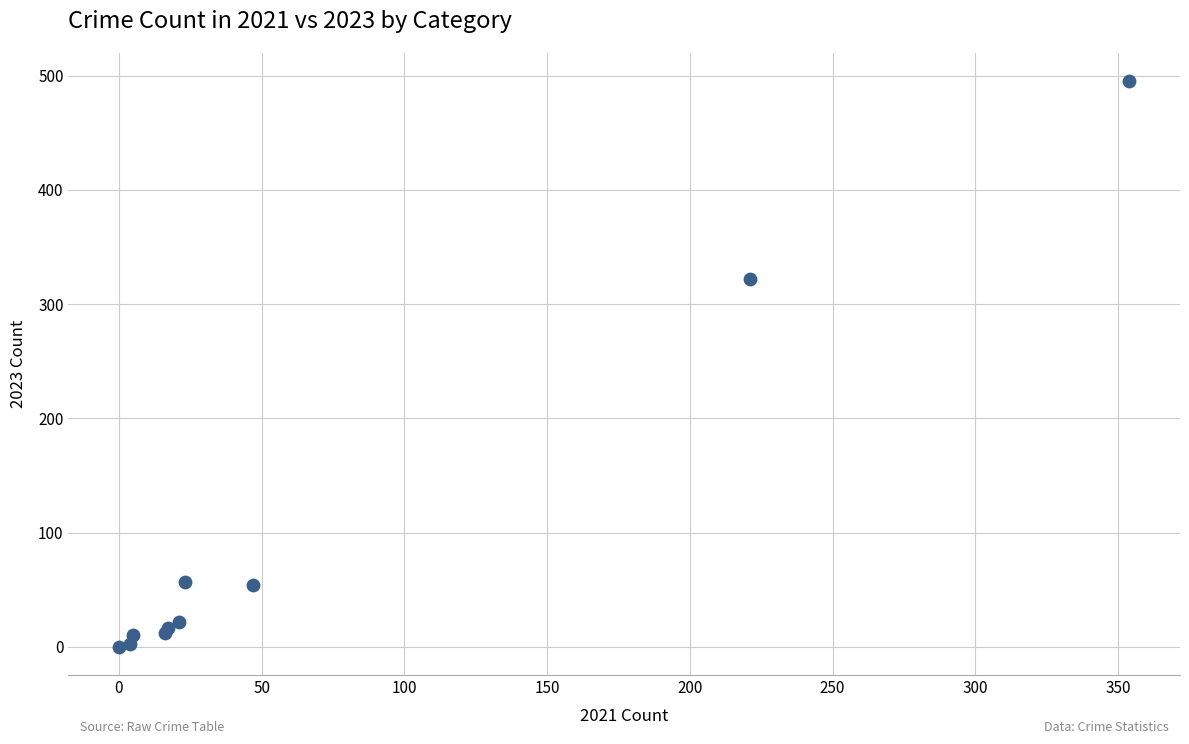

What Y value in the scatter plot is closest to 247?

322